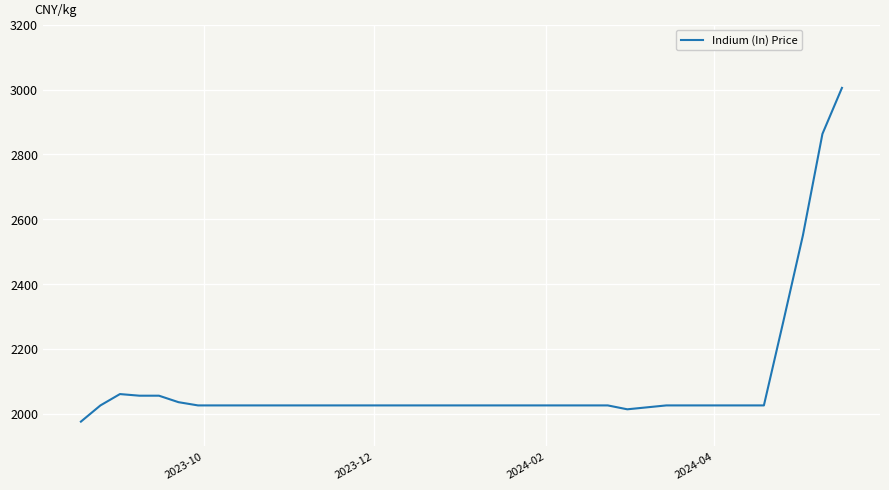

What is the minimum value shown in the chart?

1975